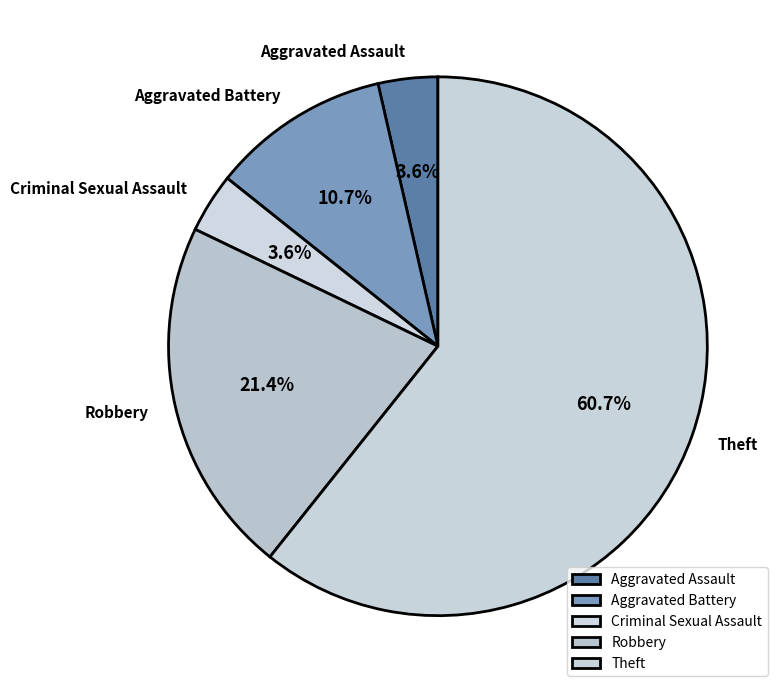

Is Aggravated Assault the majority of the pie?

No